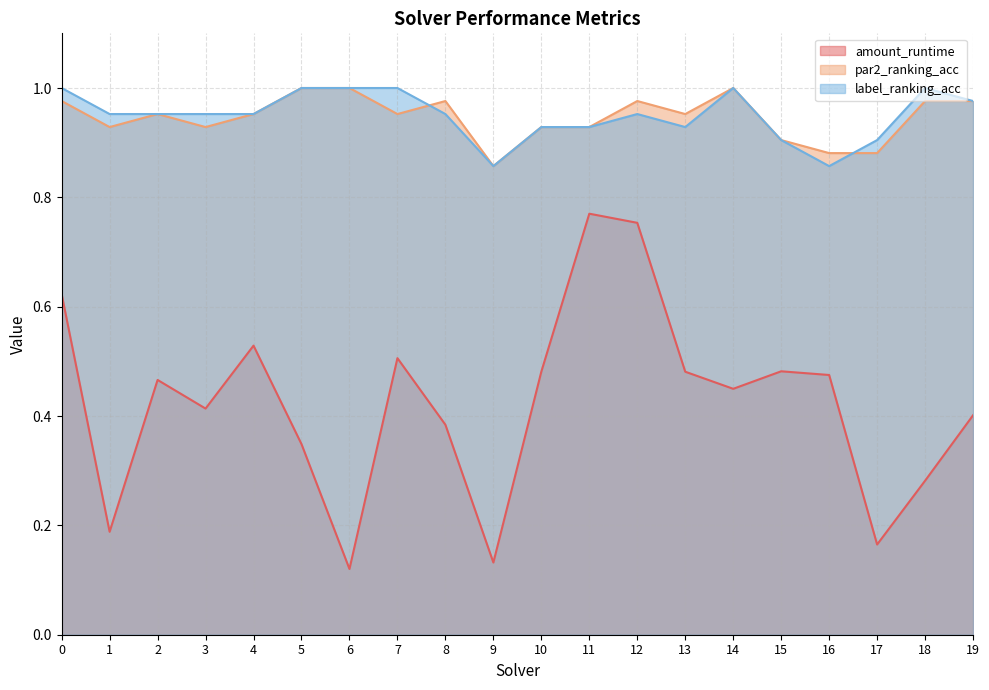

What is the minimum value for amount_runtime?

0.1